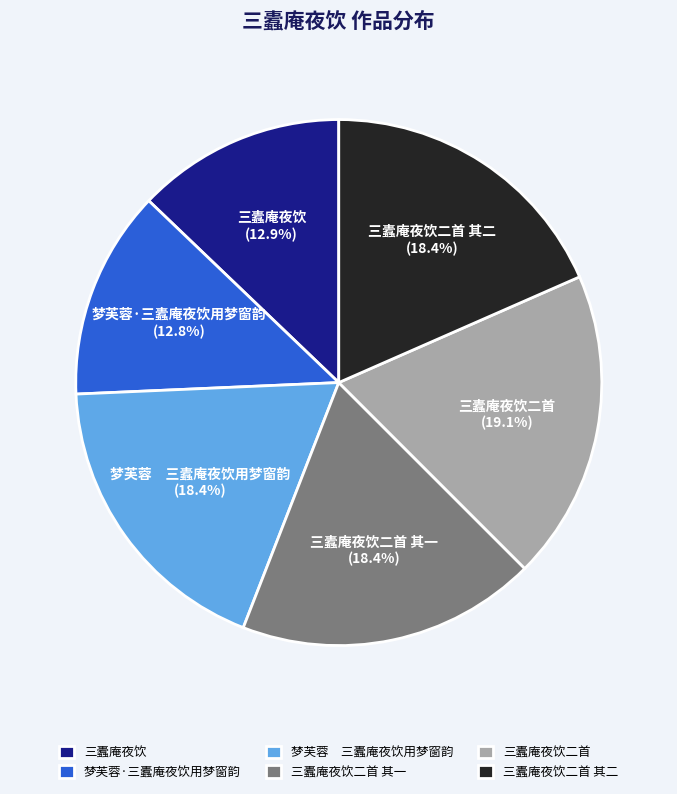

Combined, what portion of the pie is 梦芙蓉·三蠹庵夜饮用梦窗韵 and 梦芙蓉 三蠹庵夜饮用梦窗韵?

31.2%